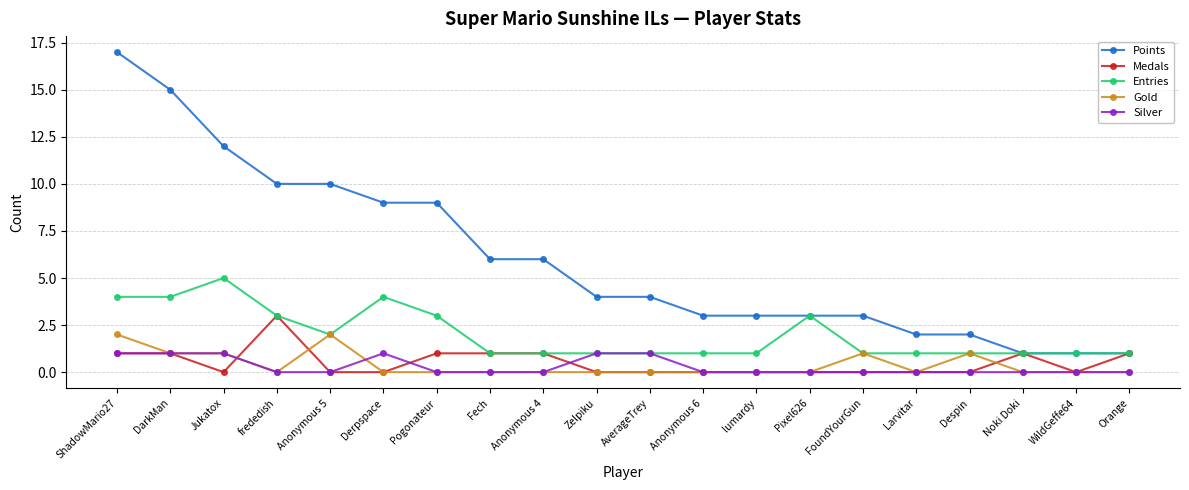

List the series in order of their peak value, highest first.

Points, Entries, Medals, Gold, Silver